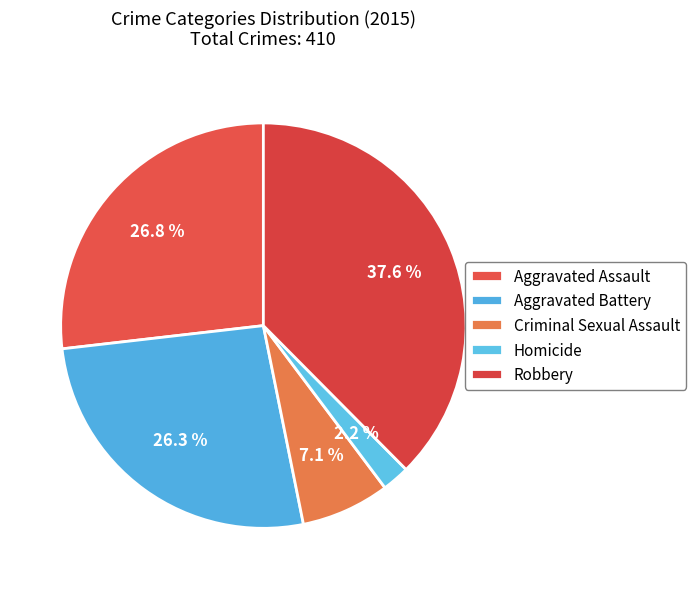

How many slices are in this pie chart?

5